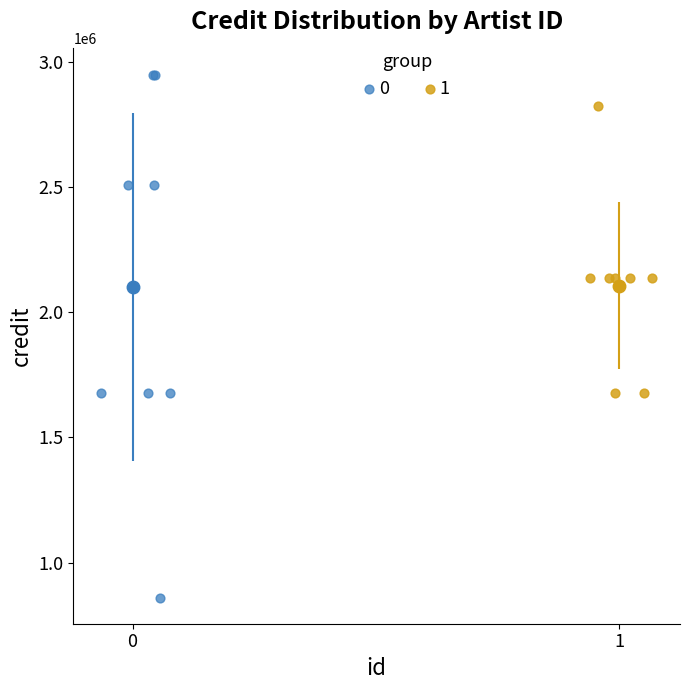

Which series contains the highest Y value?

0